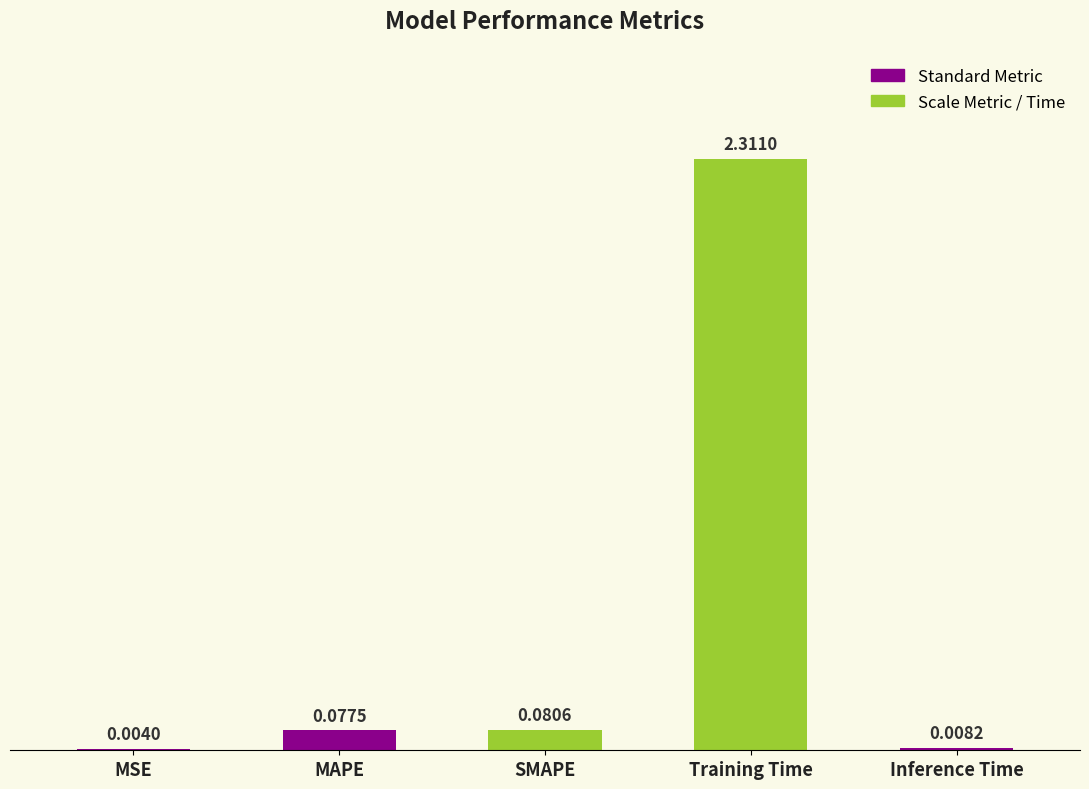

Which label corresponds to the largest value in the chart?

Training Time